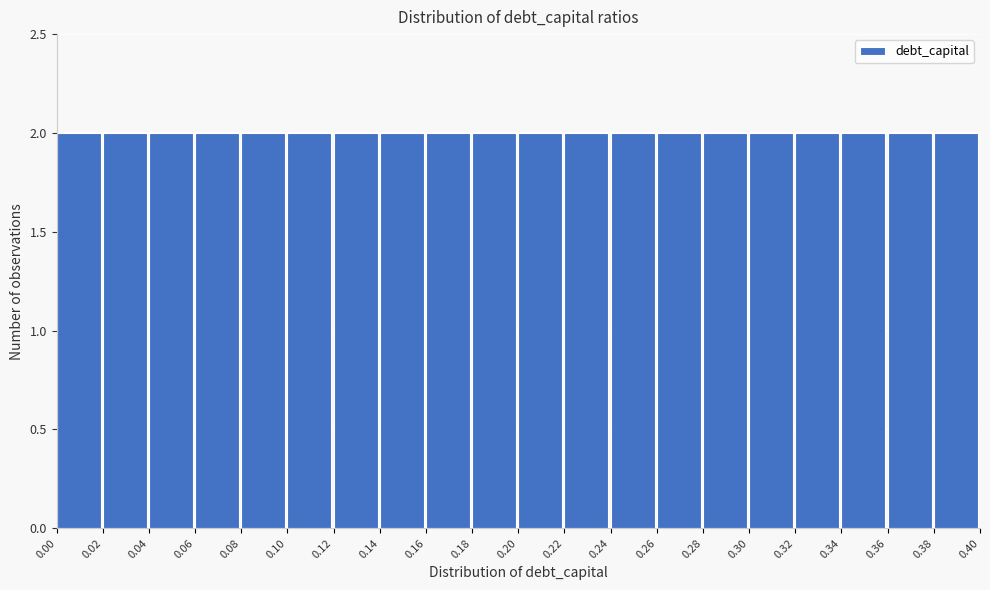

Reading left to right, list every bar in this chart as the range it spans on the x-axis followed by its height. The values are not printed on the chart, so give them approximately, as read against the axis.

0.00 to 0.02: 2
0.02 to 0.04: 2
0.04 to 0.06: 2
0.06 to 0.08: 2
0.08 to 0.10: 2
0.10 to 0.12: 2
0.12 to 0.14: 2
0.14 to 0.16: 2
0.16 to 0.18: 2
0.18 to 0.20: 2
0.20 to 0.22: 2
0.22 to 0.24: 2
0.24 to 0.26: 2
0.26 to 0.28: 2
0.28 to 0.30: 2
0.30 to 0.32: 2
0.32 to 0.34: 2
0.34 to 0.36: 2
0.36 to 0.38: 2
0.38 to 0.40: 2